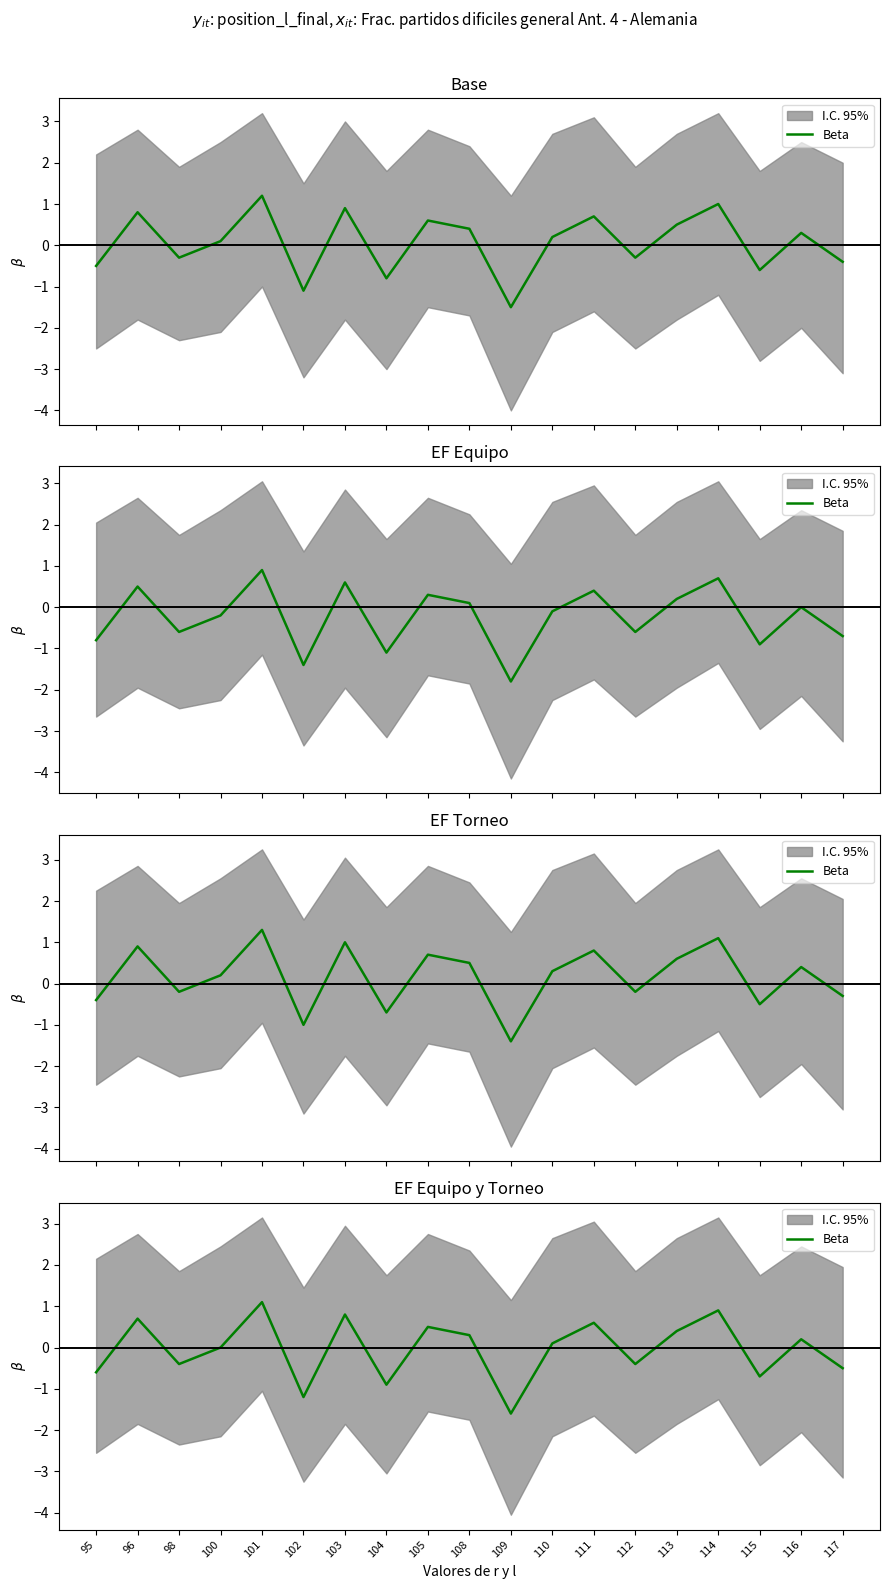

Reading left to right, transcribe all the data shown in this chart.

-0.6	0.7	-0.4	0.0	1.1	-1.2	0.8	-0.9	0.5	0.3	-1.6	0.1	0.6	-0.4	0.4	0.9	-0.7	0.2	-0.5